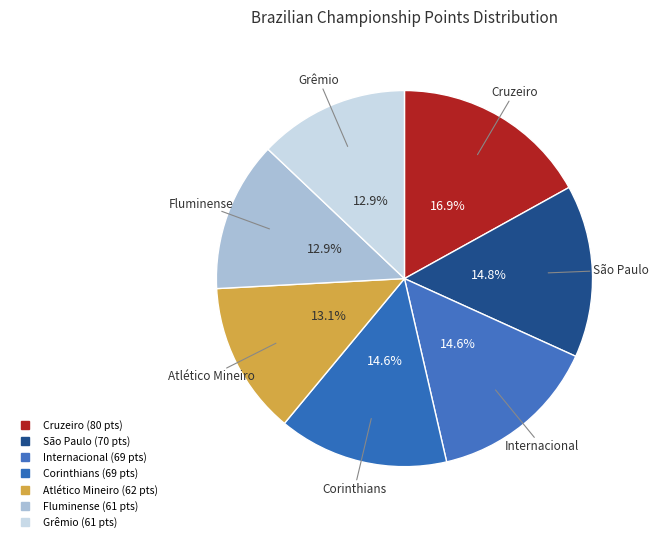

True or false: Atlético Mineiro accounts for 2% of the total.

False